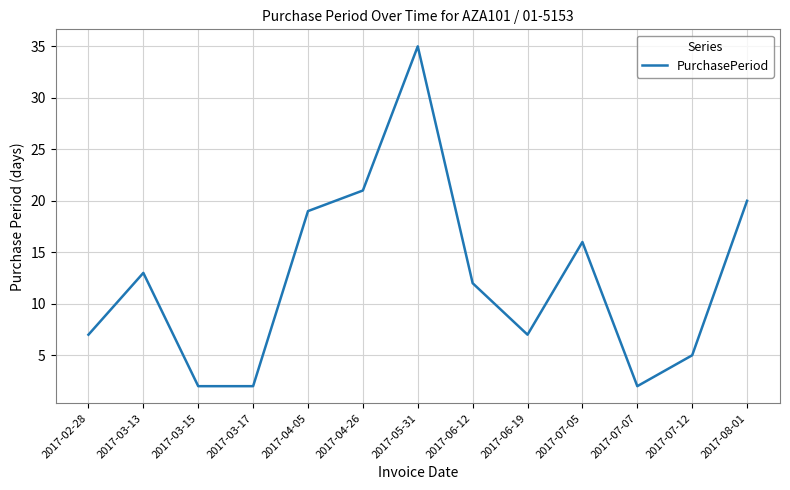

What is the difference between the values at 2017-03-15 and 2017-06-12?

10